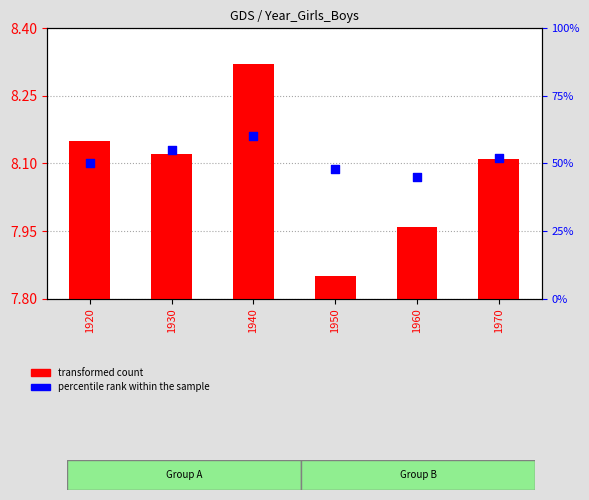

Is the value of percentile rank within the sample at 1950 greater than the value of transformed count at 1960?

Yes